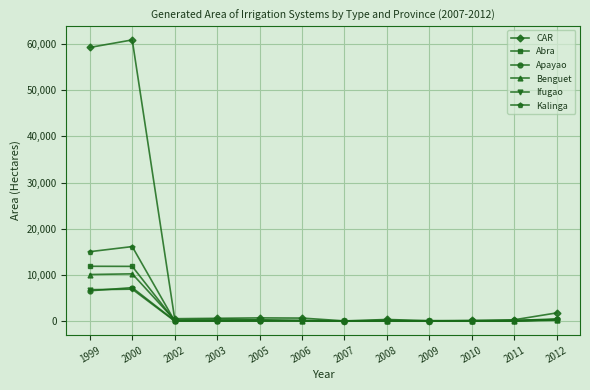

What is the sum of all Kalinga values?

31546.0